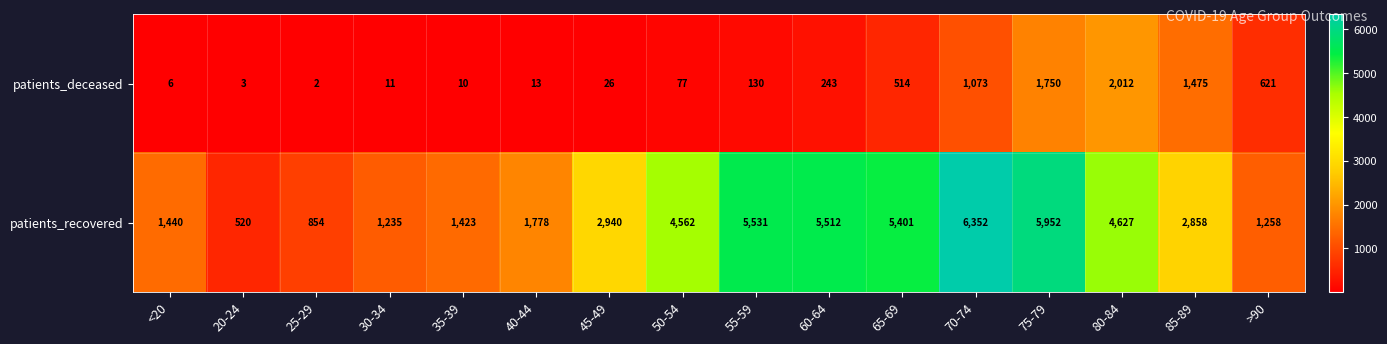

True or false: patients_recovered has a value of 5952 at 75-79.

True